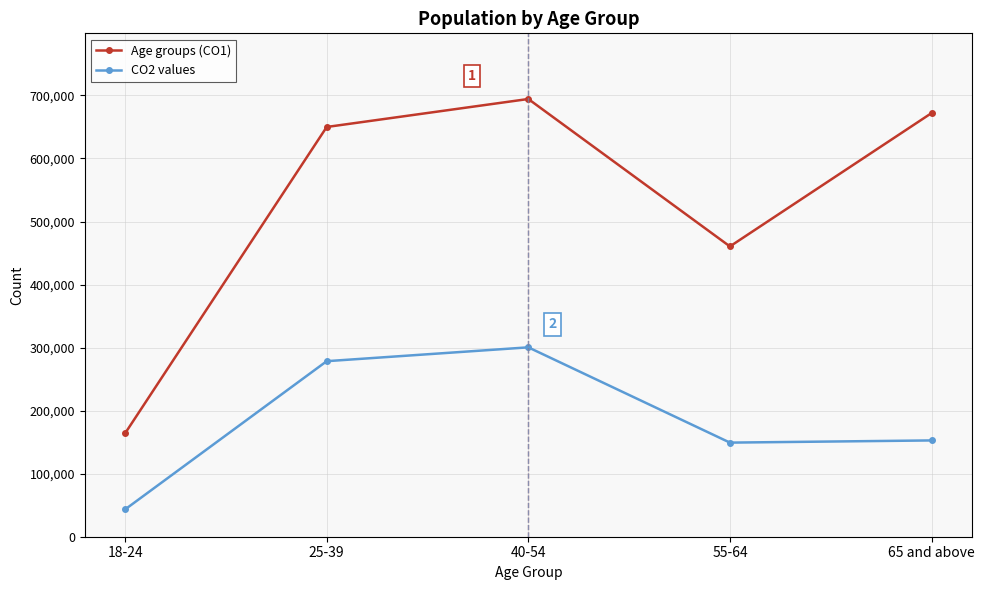

What is the average value of the Age groups (CO1) series?

528152